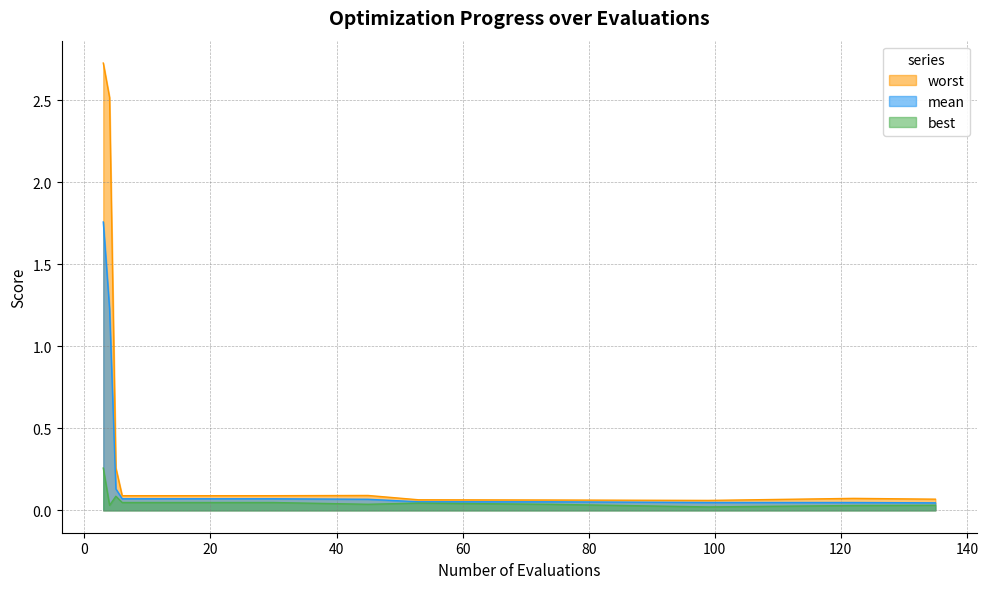

Reading left to right, what are all the values shown in this chart?

mean: 1.8	1.2	0.1	0.1	0.1	0.1	0.1	0.1	0.1	0.1	0.0	0.0	0.0
best: 0.3	0.0	0.1	0.0	0.0	0.0	0.0	0.0	0.0	0.0	0.0	0.0	0.0
worst: 2.7	2.5	0.3	0.1	0.1	0.1	0.1	0.1	0.1	0.1	0.1	0.1	0.1